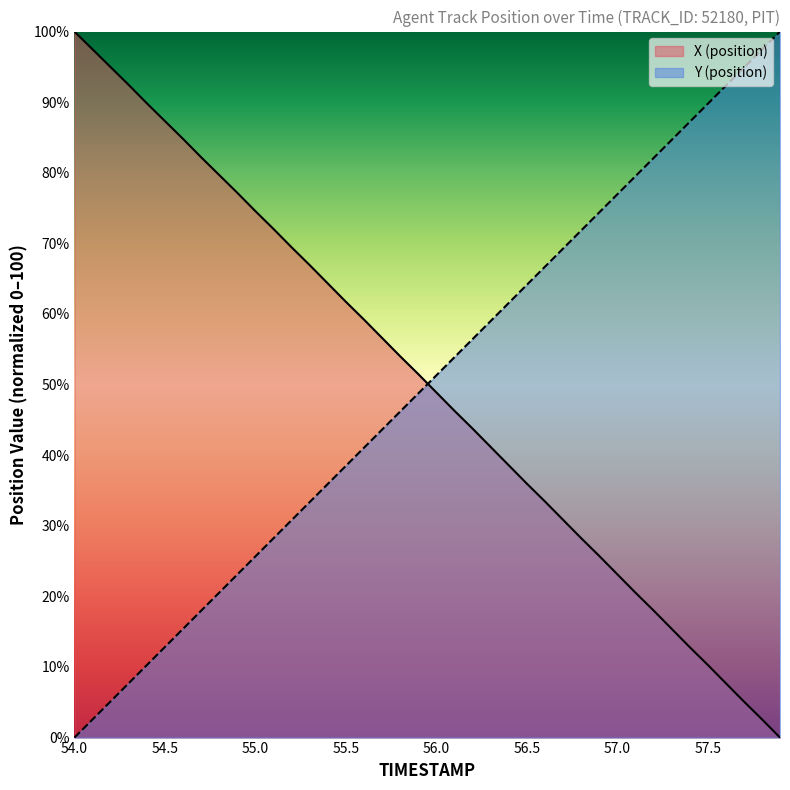

True or false: X has more than 1 interior local peaks.

False